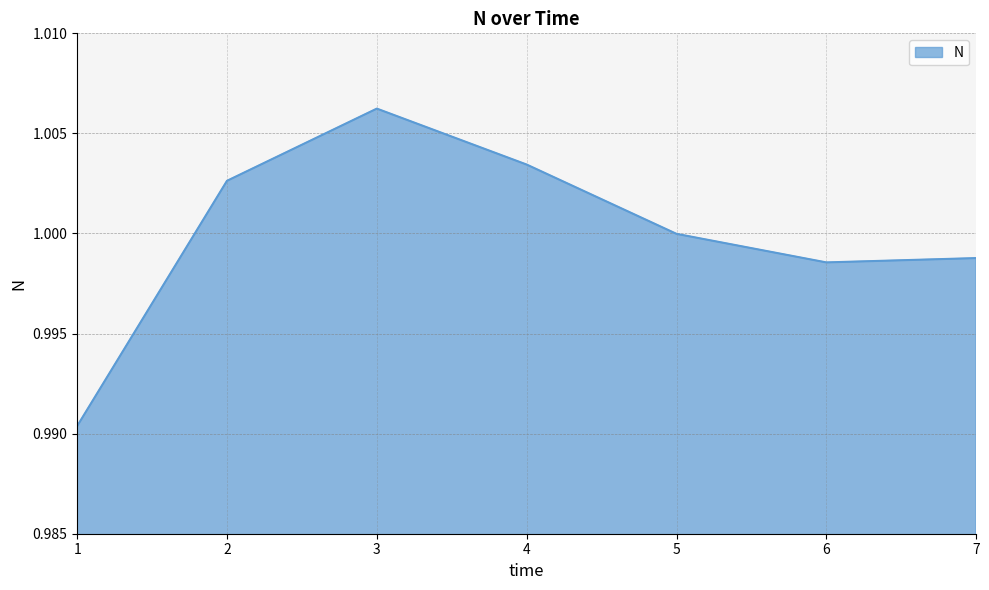

Between 2 and 3, which is larger?

3